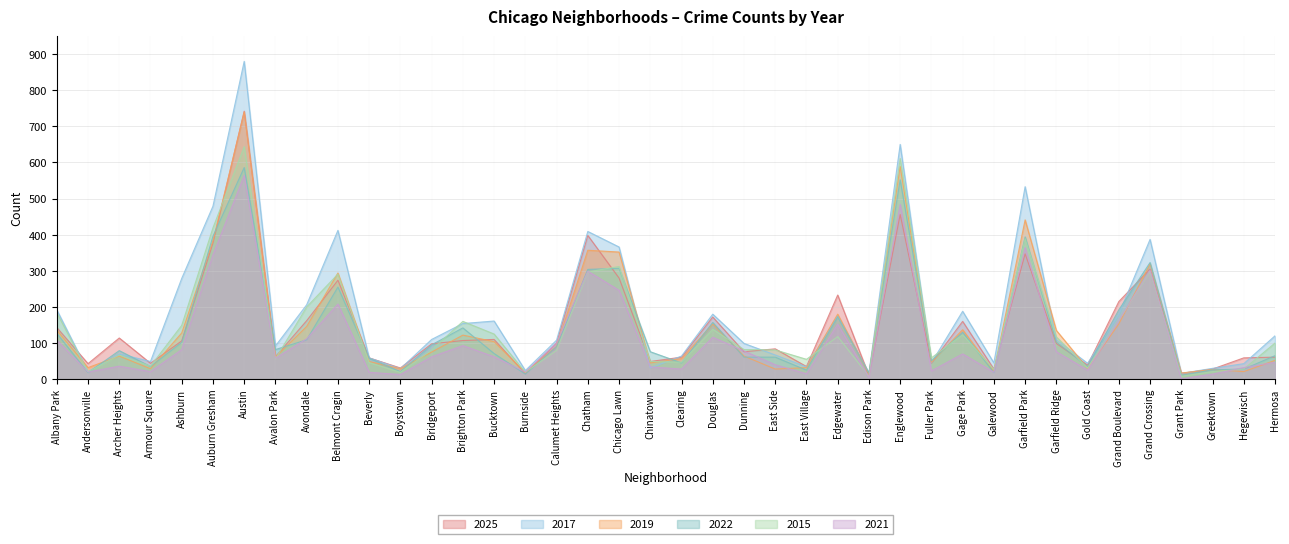

At Grand Crossing, list the series in order from smallest to largest.

2015, 2021, 2025, 2019, 2022, 2017